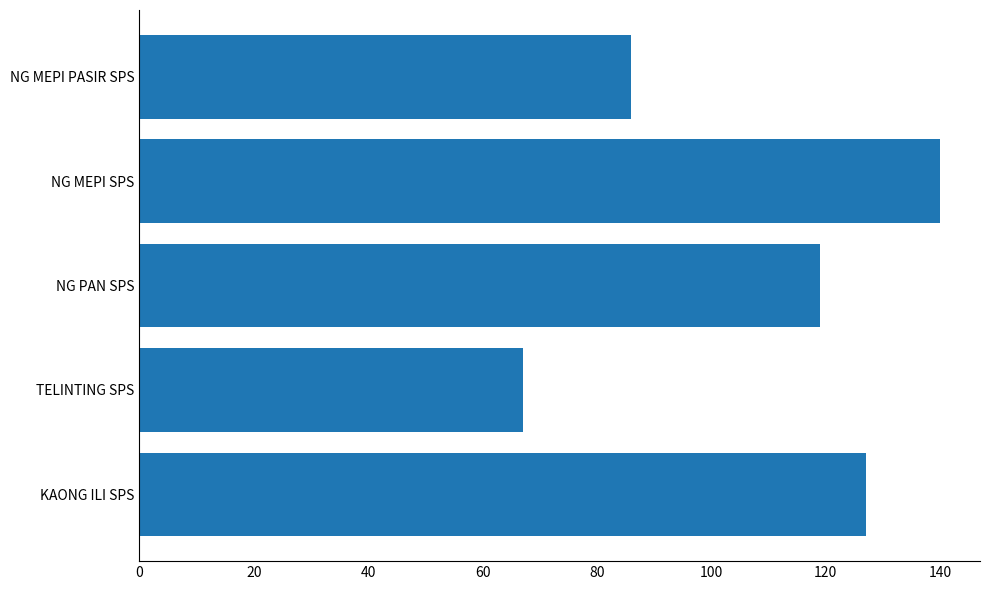

Does the chart contain stacked bars?

No